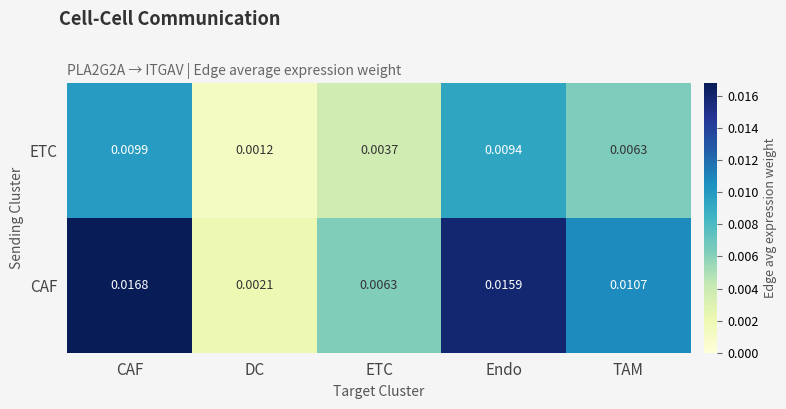

At which label is ETC closest to 0?

DC